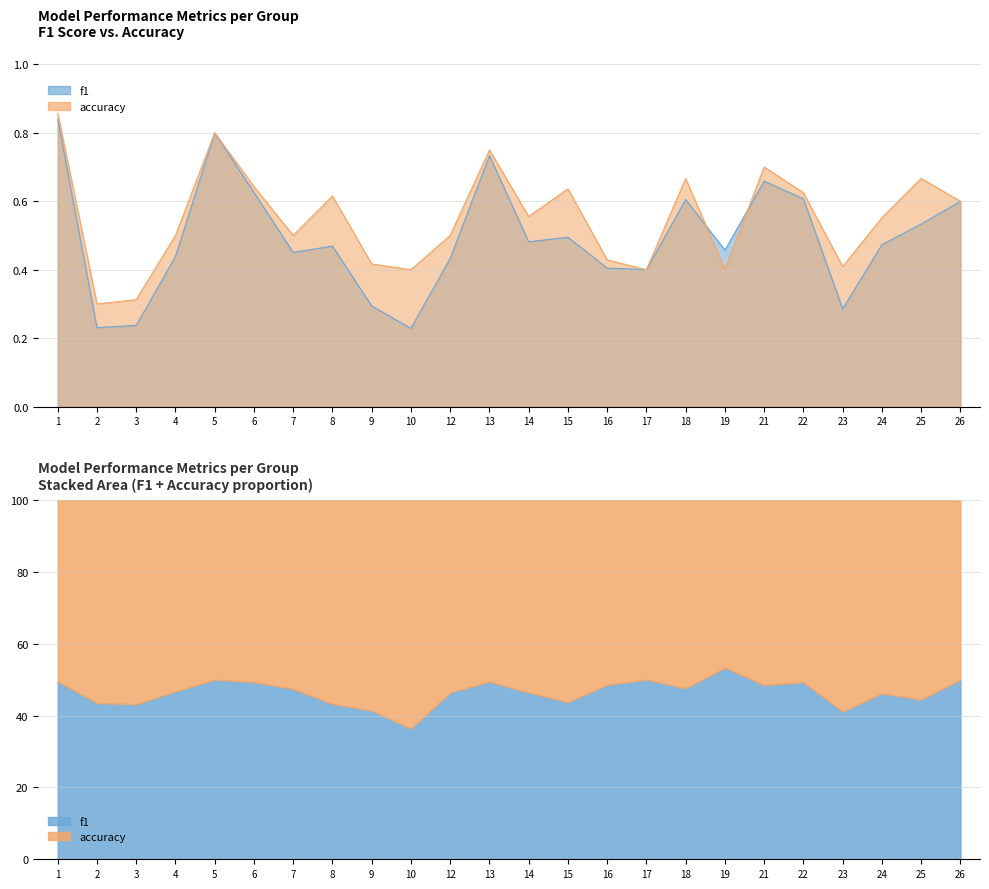

Reading right to left, what are all the values shown in this chart?

f1: 26=0.6	25=0.5	24=0.5	23=0.3	22=0.6	21=0.7	19=0.5	18=0.6	17=0.4	16=0.4	15=0.5	14=0.5	13=0.7	12=0.4	10=0.2	9=0.3	8=0.5	7=0.5	6=0.6	5=0.8	4=0.4	3=0.2	2=0.2	1=0.8
accuracy: 26=0.6	25=0.7	24=0.6	23=0.4	22=0.6	21=0.7	19=0.4	18=0.7	17=0.4	16=0.4	15=0.6	14=0.6	13=0.8	12=0.5	10=0.4	9=0.4	8=0.6	7=0.5	6=0.6	5=0.8	4=0.5	3=0.3	2=0.3	1=0.9